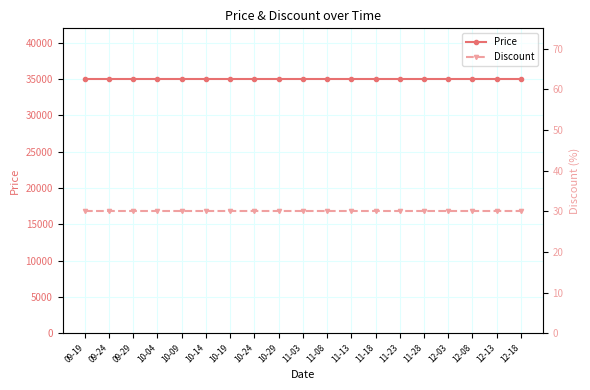

True or false: Discount and Price intersect in this chart.

False